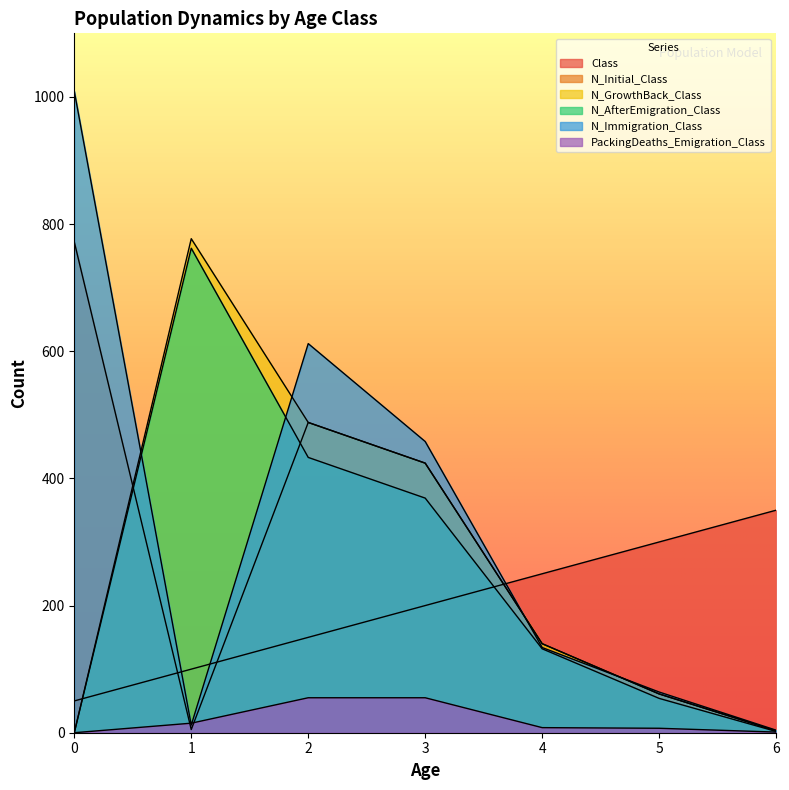

True or false: N_Initial_Class and N_GrowthBack_Class cross at least once.

True